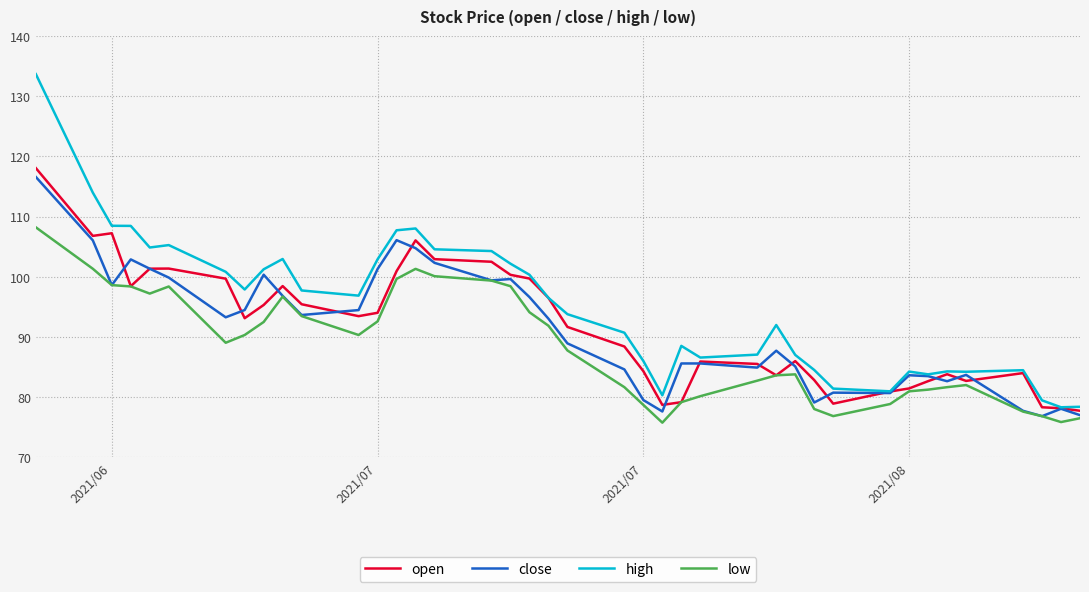

Which series has the largest total across all categories?

high